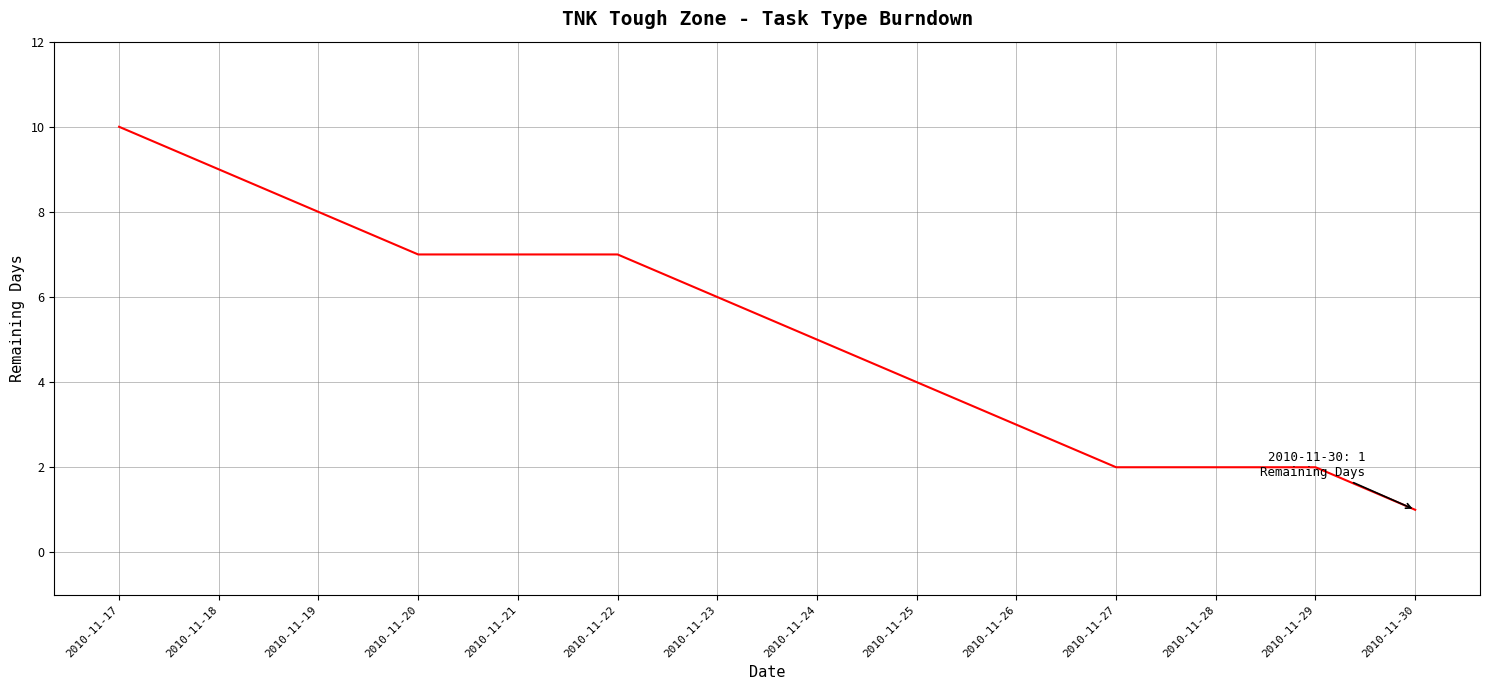

Read the value at 2010-11-24.

5